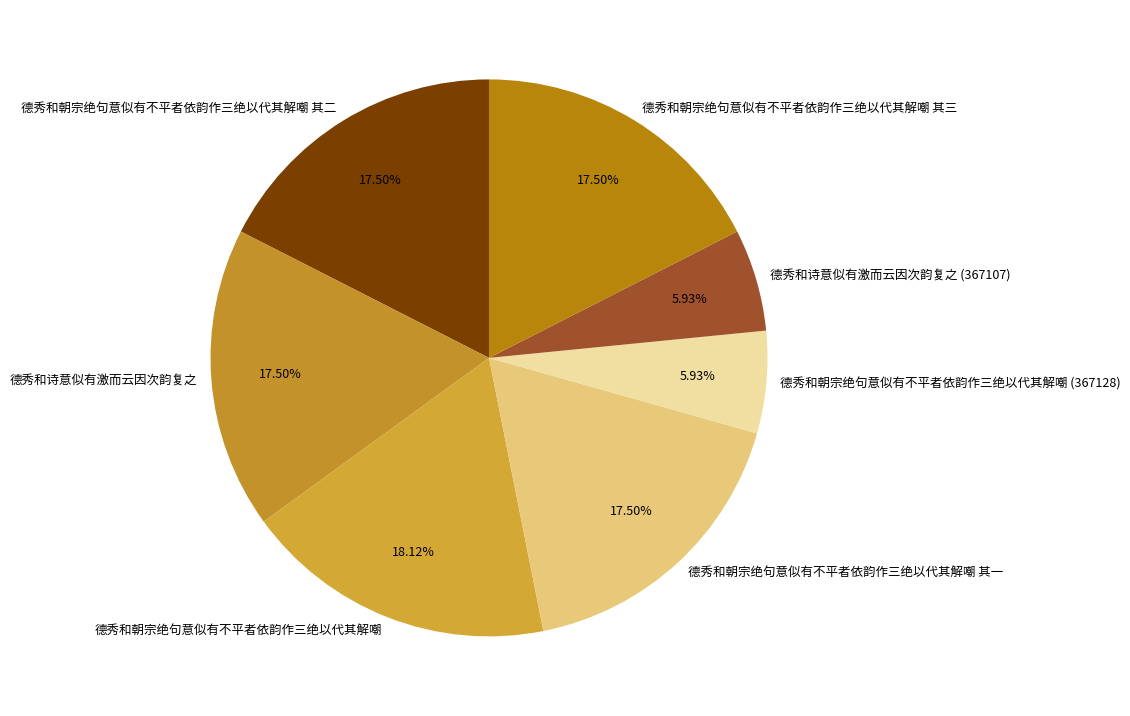

To the nearest percent, what percentage of the pie is 德秀和诗意似有激而云因次韵复之 (367107)?

6%